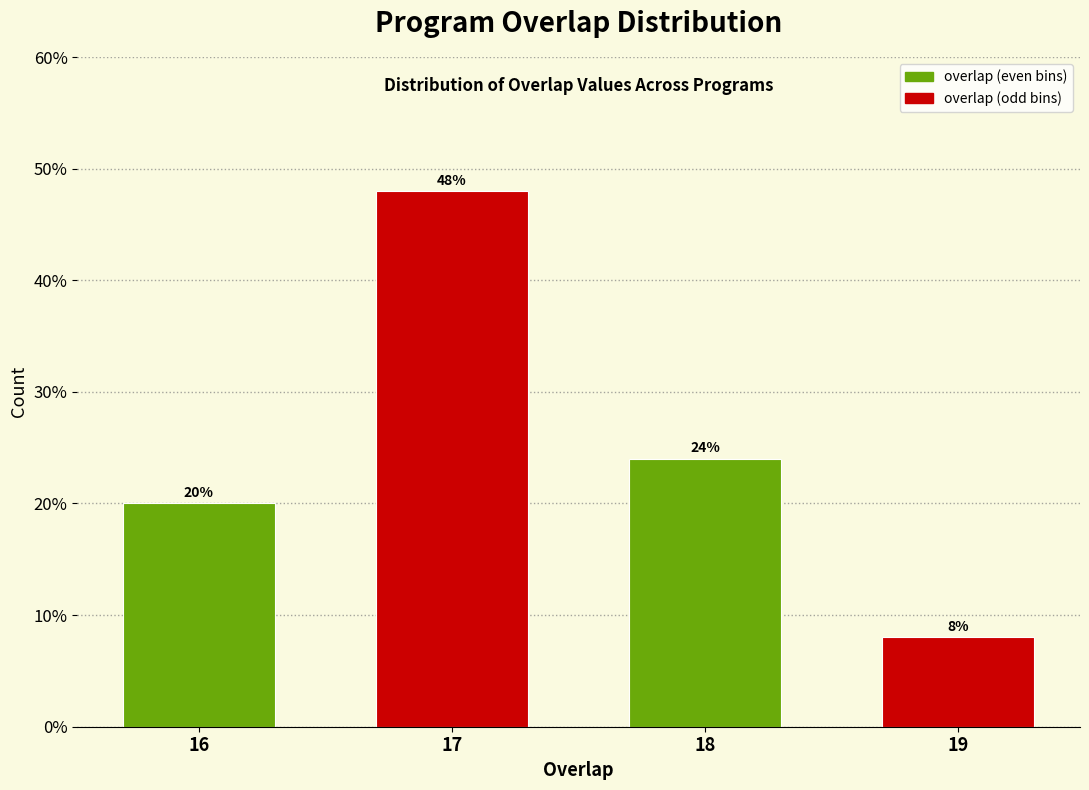

Reading left to right, what are all the values shown in this chart?

20	48	24	8